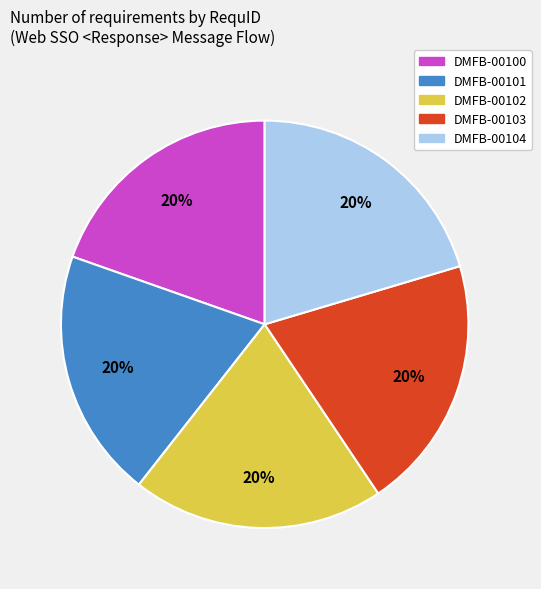

What is the ratio of the value at DMFB-00102 to the value at DMFB-00100?

1.0